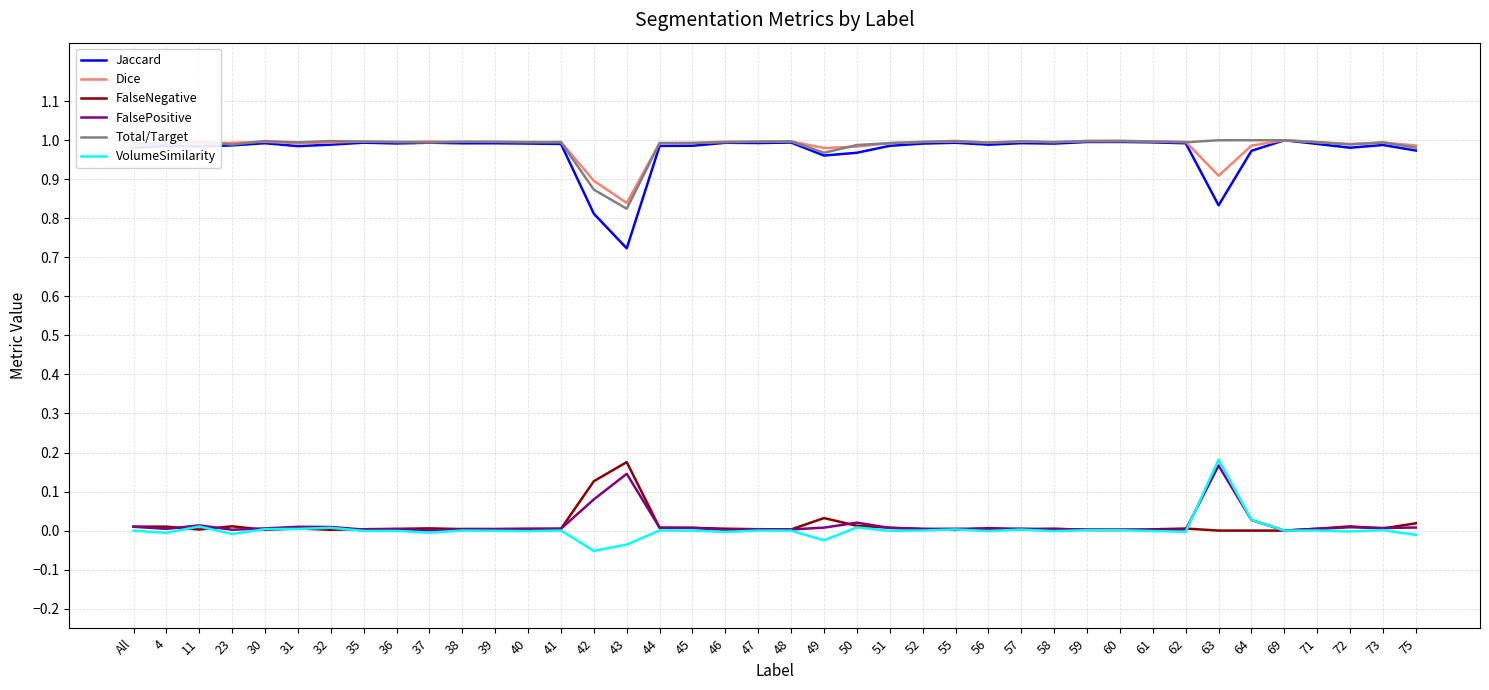

At which label does Jaccard reach its minimum?

43